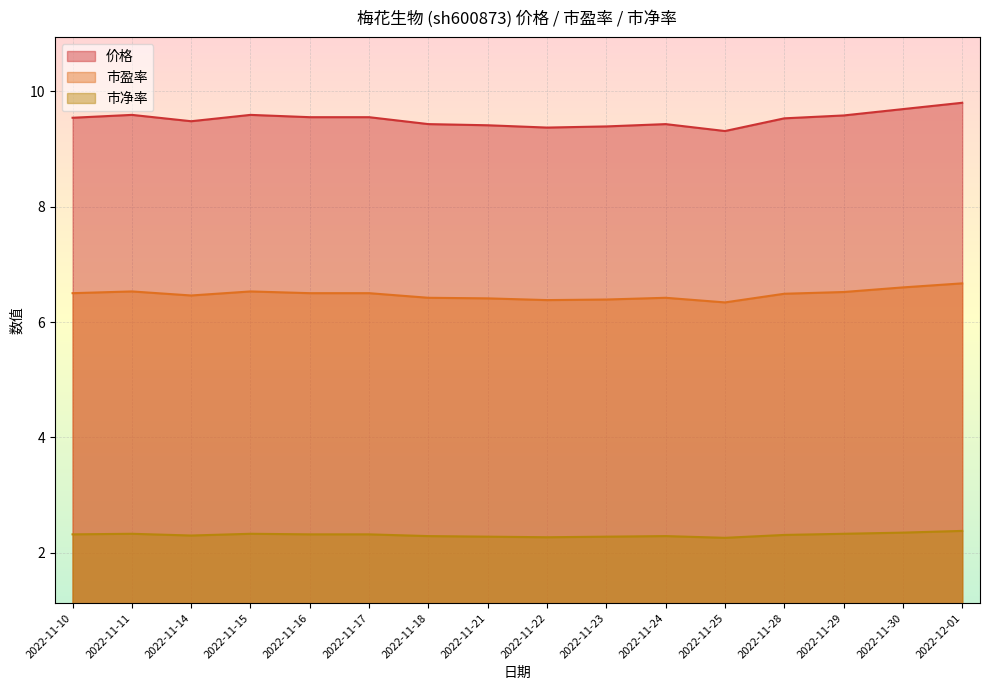

What is the difference between the maximum and minimum values in the 价格 series?

0.5